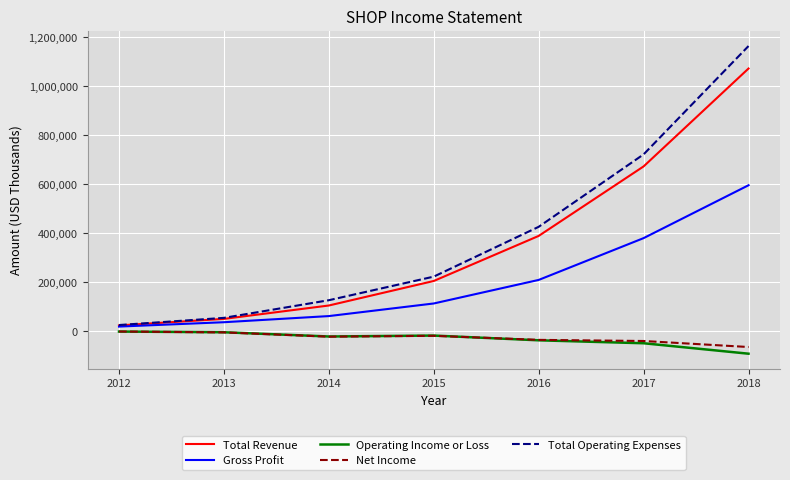

At which label is Total Operating Expenses closest to 595150?

2017